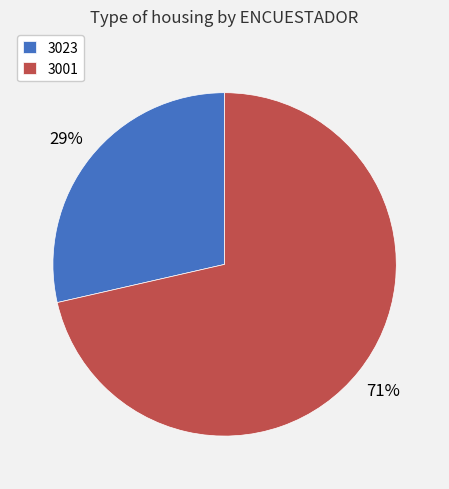

Does 3001 represent more than half of the total?

Yes